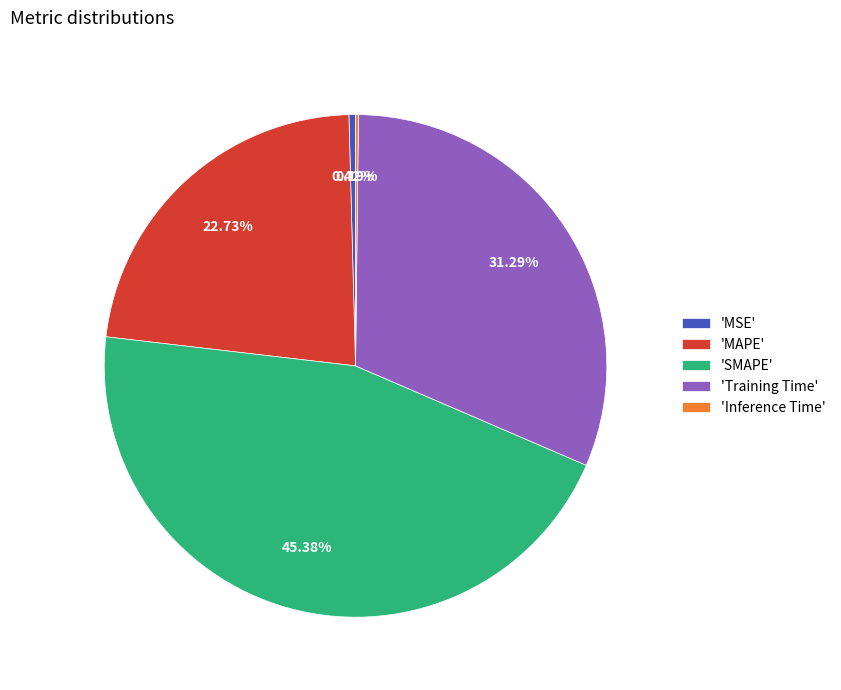

Is there any slice that represents more than half of the pie?

No